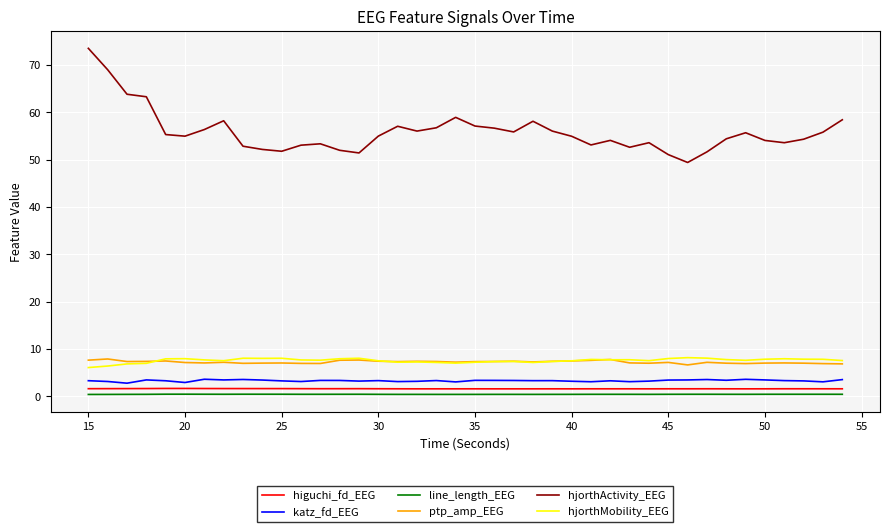

Which series has the largest total across all categories?

hjorthActivity_EEG